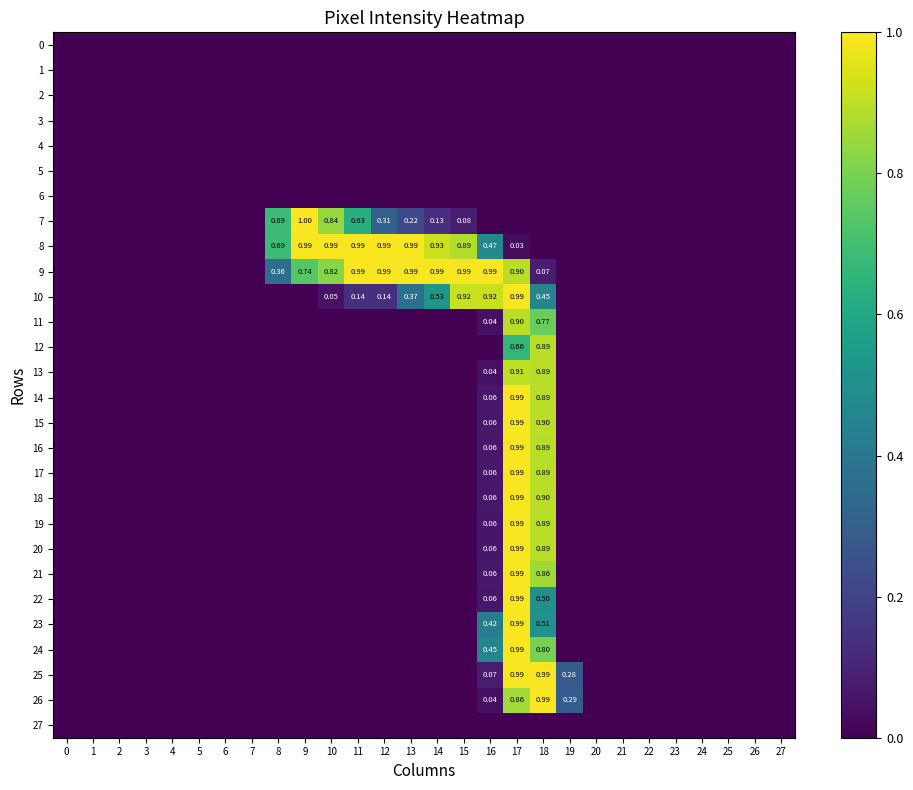

Is the value of row_24 at 8 greater than the value of row_8 at 4?

No